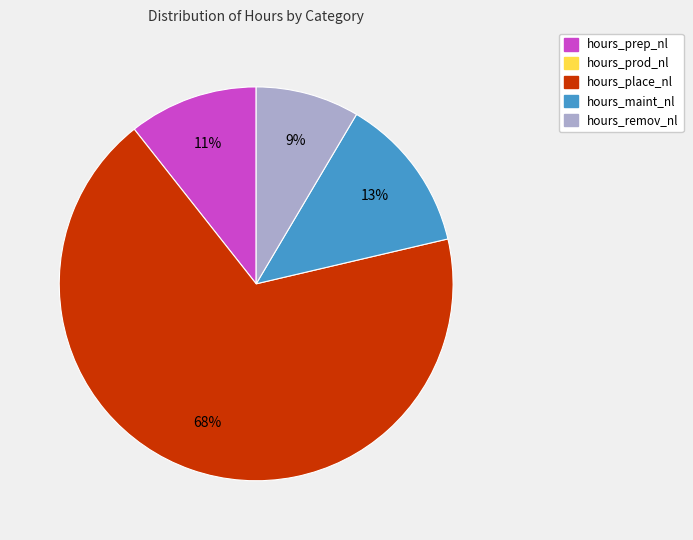

Does any single category account for the majority?

Yes